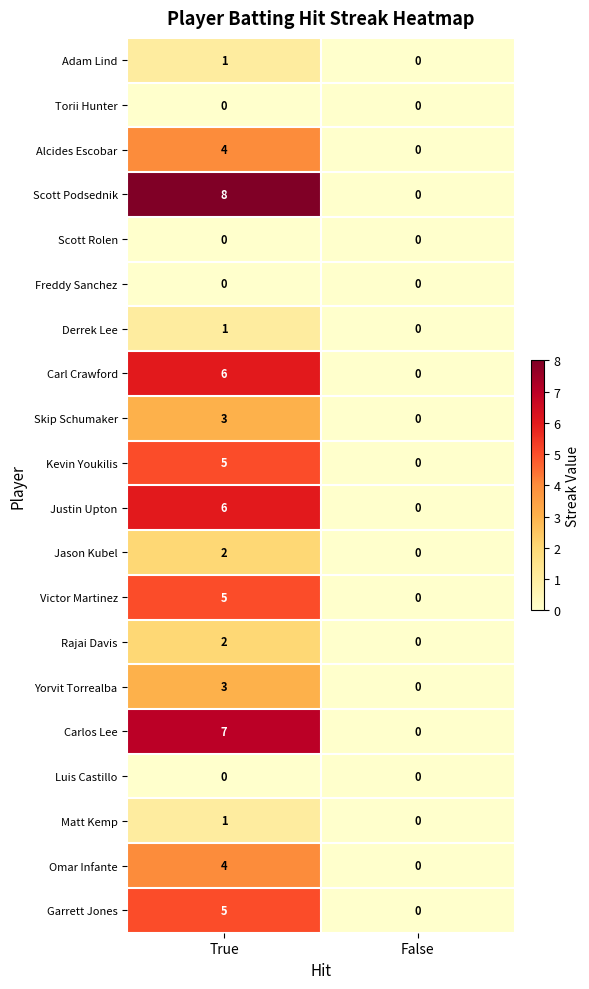

What is the sum of all Carl Crawford values?

6